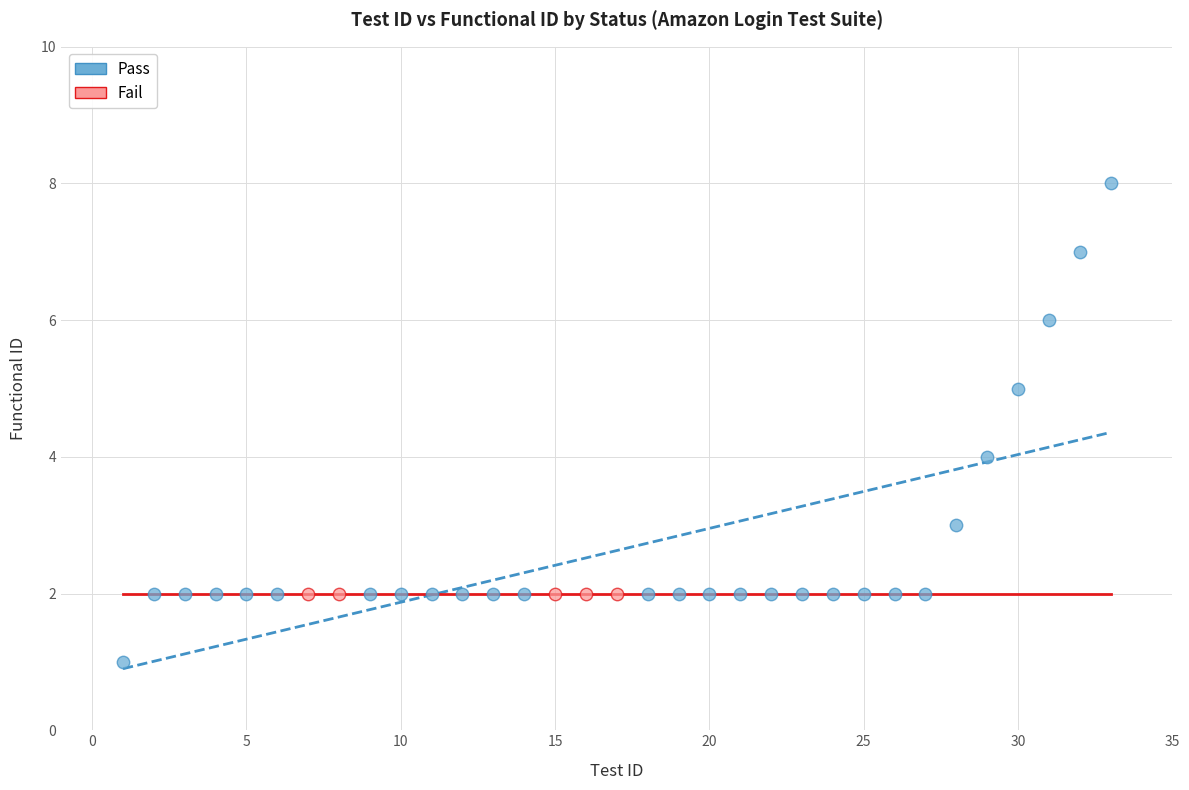

Which series reaches the minimum Y coordinate?

Pass